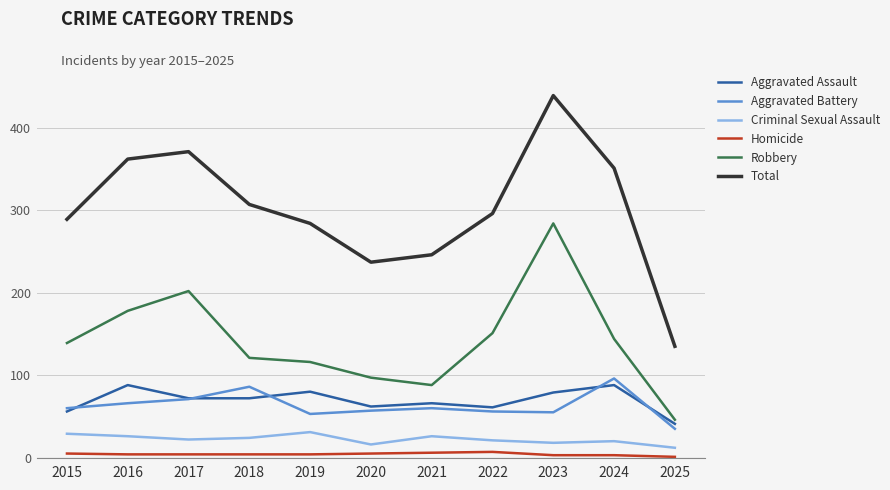

Where is the first local maximum for Aggravated Battery?

2018